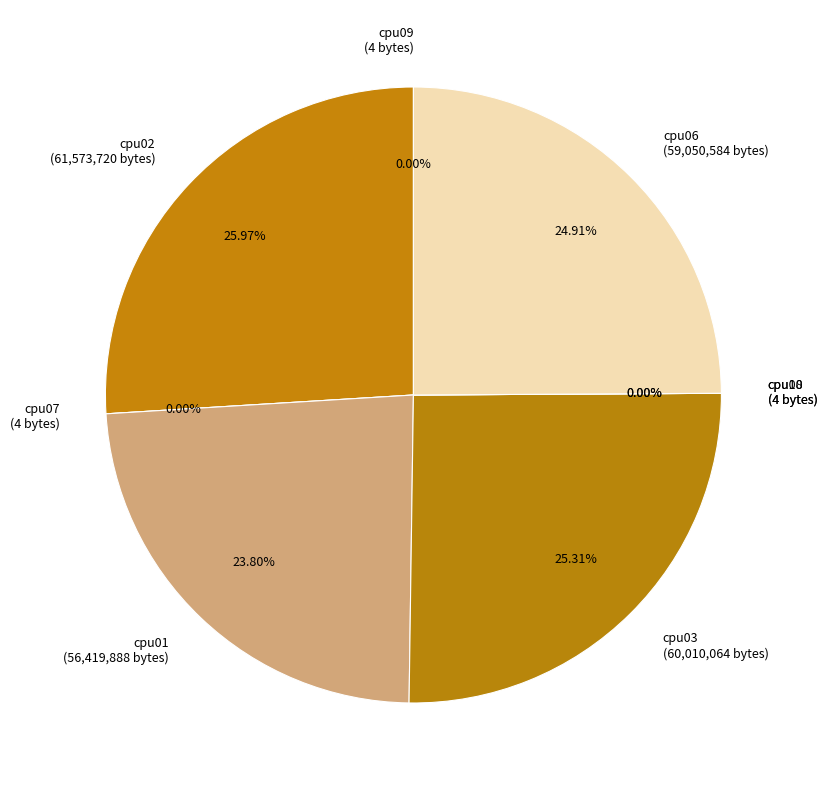

Rank the categories by value from highest to lowest.

cpu02, cpu03, cpu06, cpu01, cpu09, cpu07, cpu08, cpu10